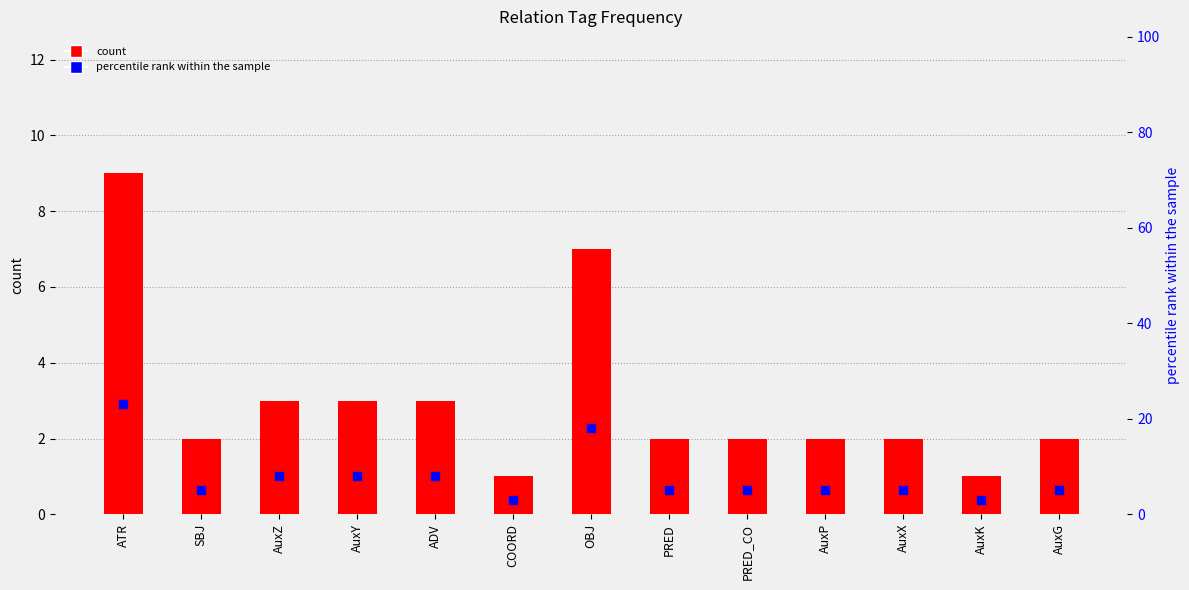

Is the value of count at AuxG greater than the value of percentile rank within the sample at ADV?

No